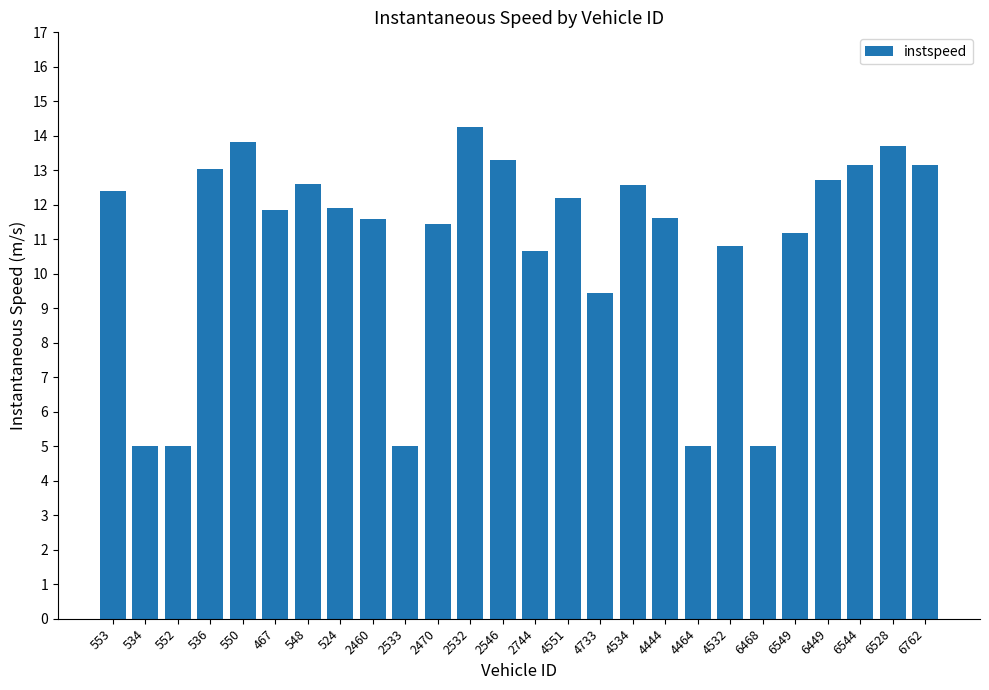

What is the label of the 16th bar from the right?

2470